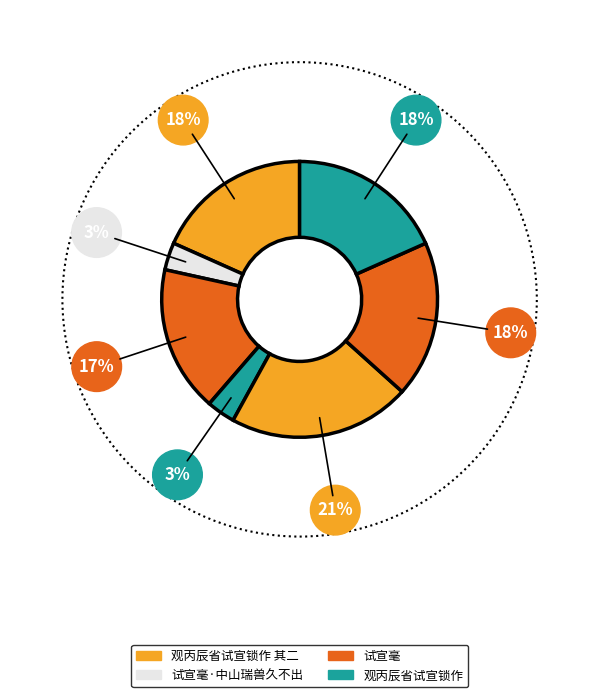

Which category has the smallest portion of the pie?

试宣毫·中山瑞兽久不出